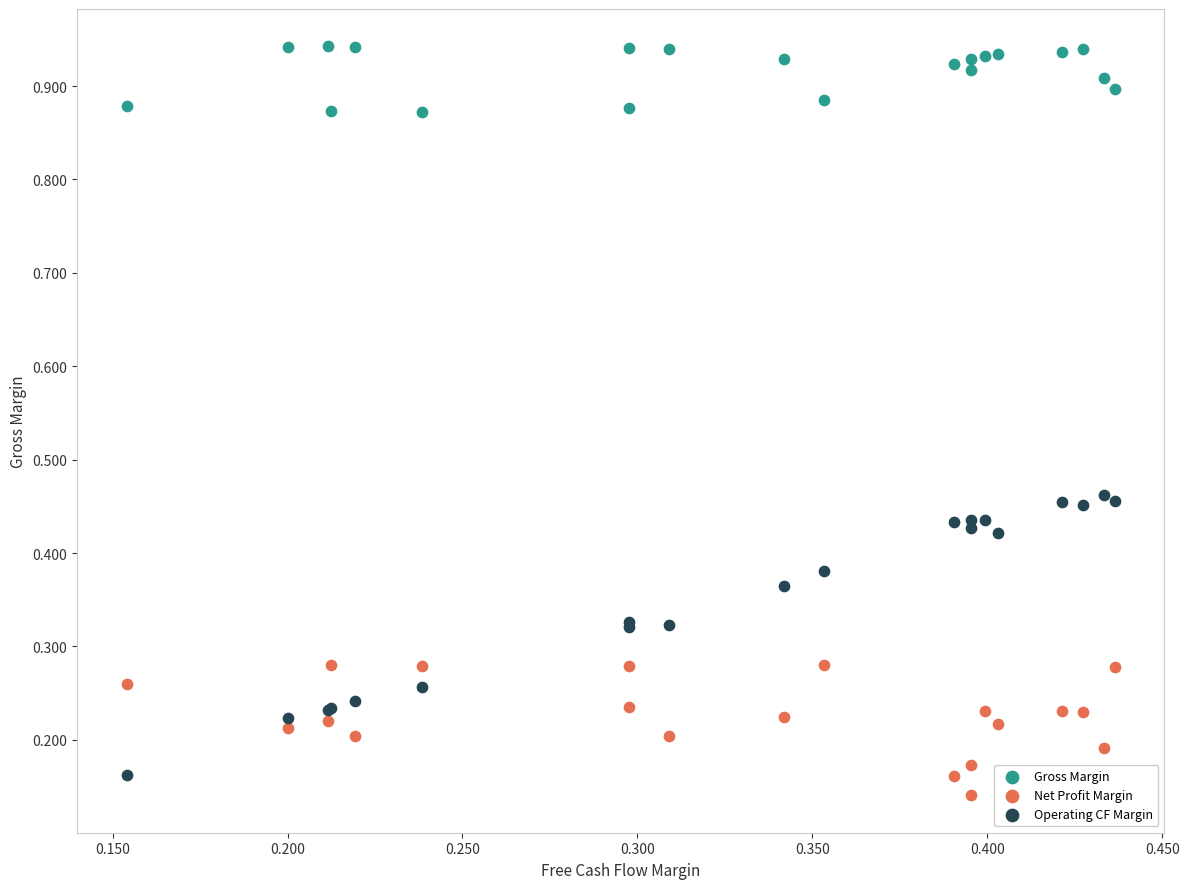

Which series has the largest Y range (max minus min)?

Operating CF Margin